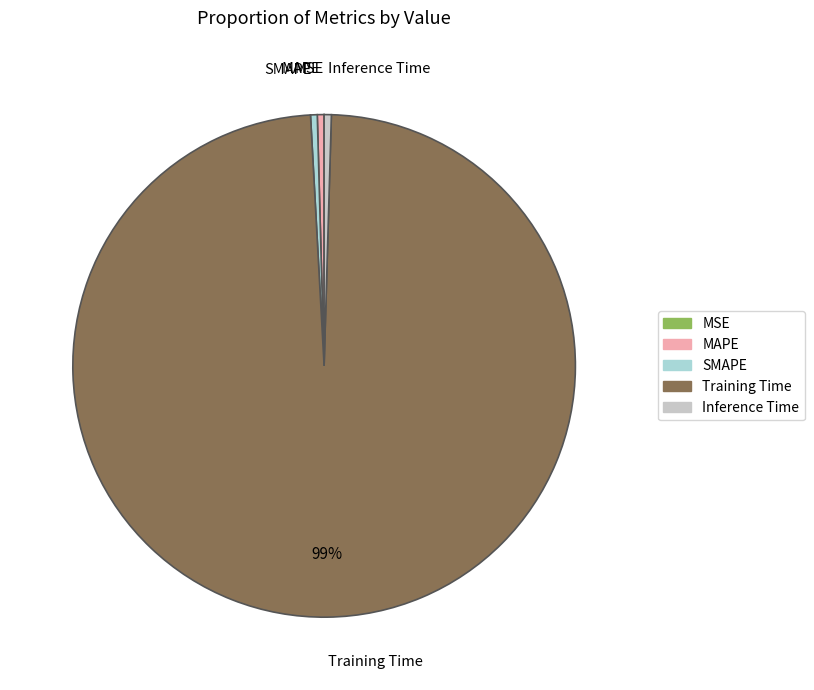

To the nearest percent, what is the average slice percentage?

20%